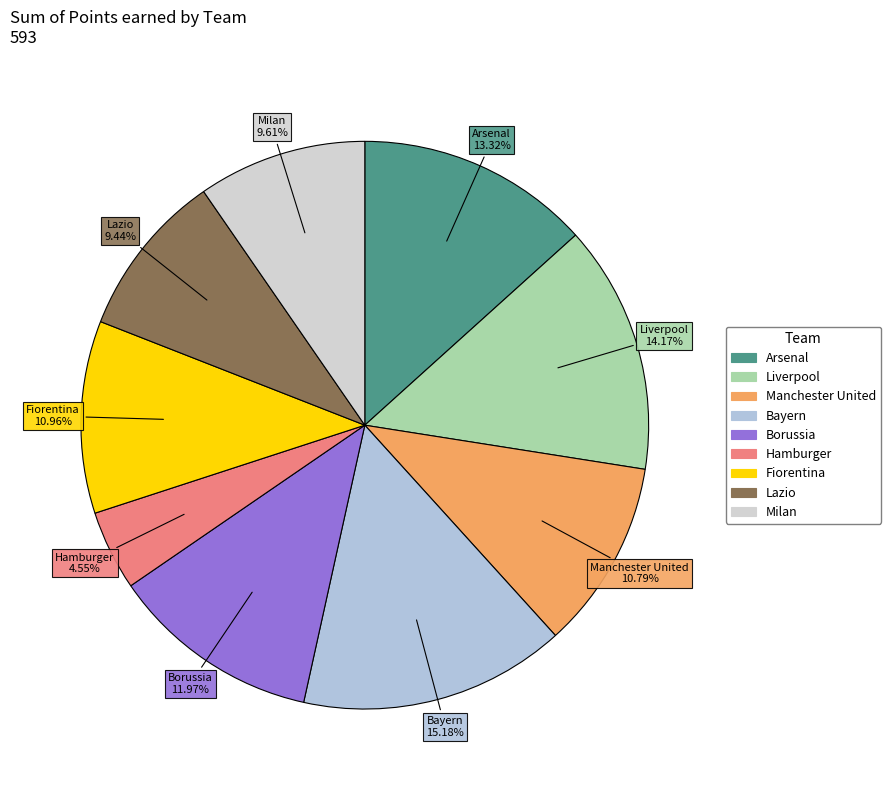

Is it true that Fiorentina is 3% of the pie?

False